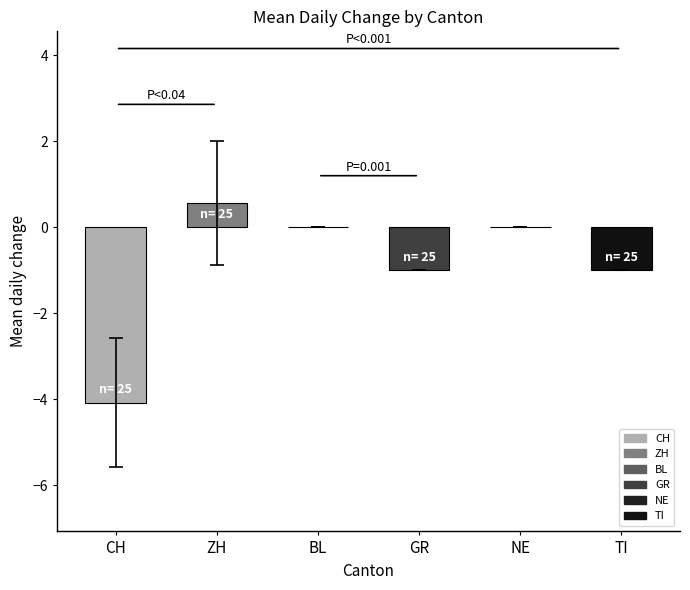

Between GR and CH, which is larger?

GR